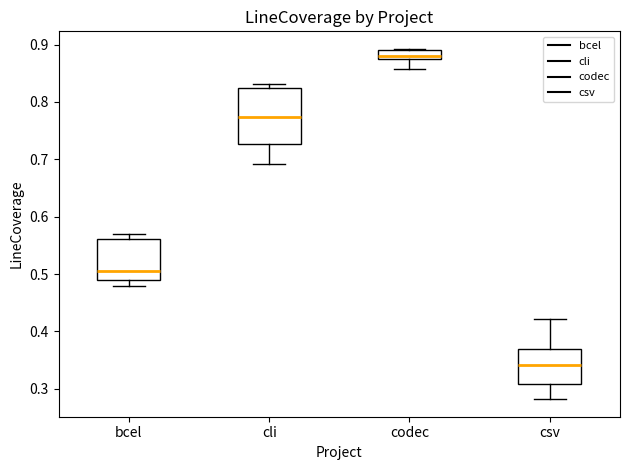

Reading left to right, transcribe this box plot: for each box, give where its median line is, the range the box spans, and where its two whiskers end, as read against the y-axis. The values are not printed on the chart, so give them approximately, as read against the axis.

bcel: median 0.51, box 0.49 to 0.56, whiskers 0.48 to 0.57
cli: median 0.77, box 0.73 to 0.82, whiskers 0.69 to 0.83
codec: median 0.88, box 0.87 to 0.89, whiskers 0.86 to 0.89
csv: median 0.34, box 0.31 to 0.37, whiskers 0.28 to 0.42